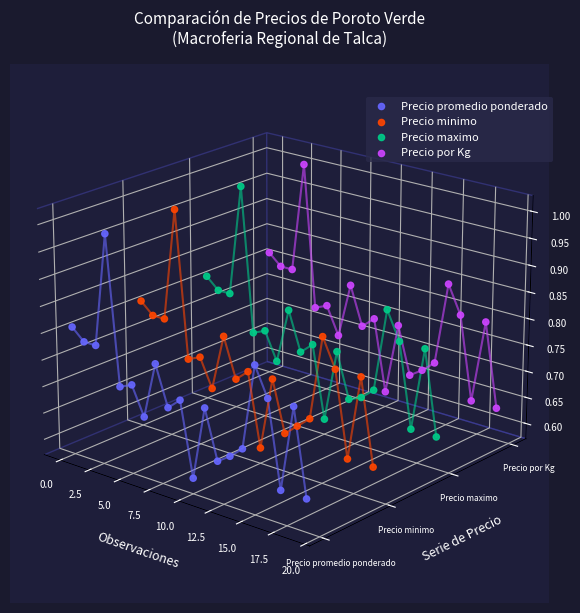

Which series reaches the maximum Y coordinate?

Precio por Kg